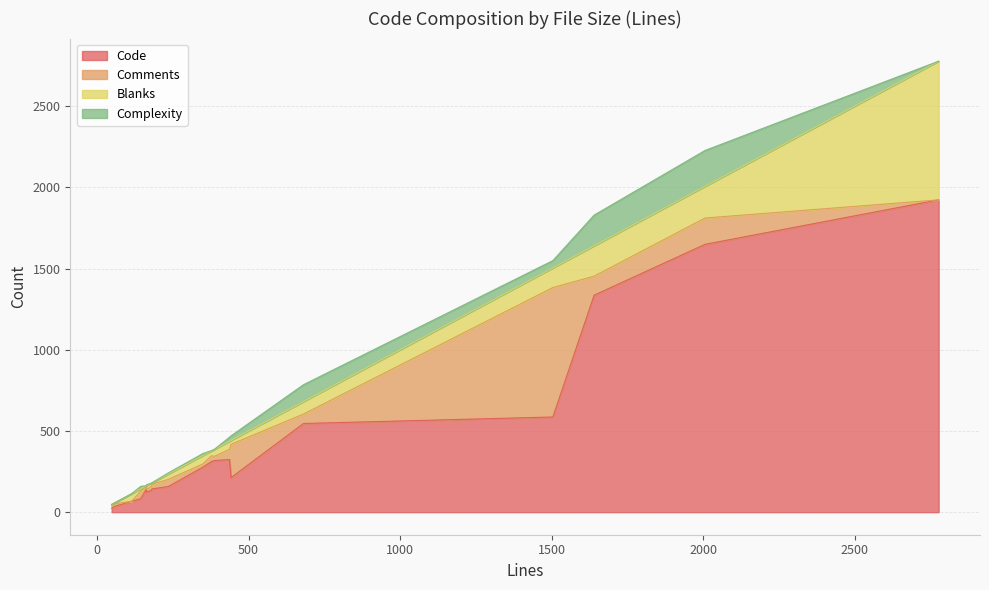

Which series changed the most between 181 and 2006?

Code